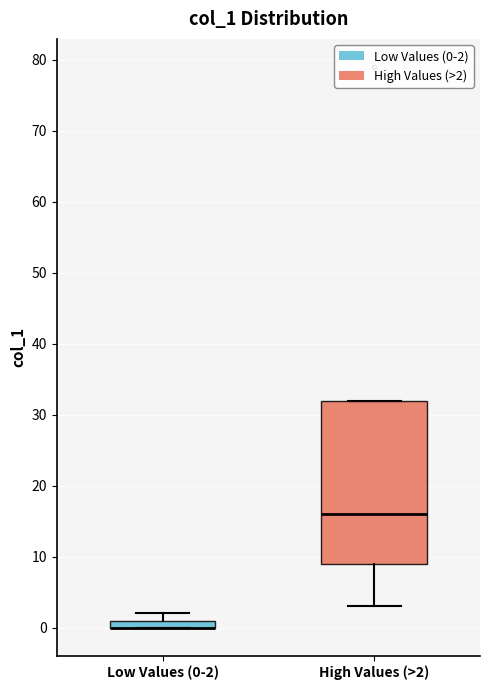

Where is the upper edge of the box for Low Values (0-2) on the y-axis? The values are not printed on the chart, so give them approximately, as read against the axis.

1